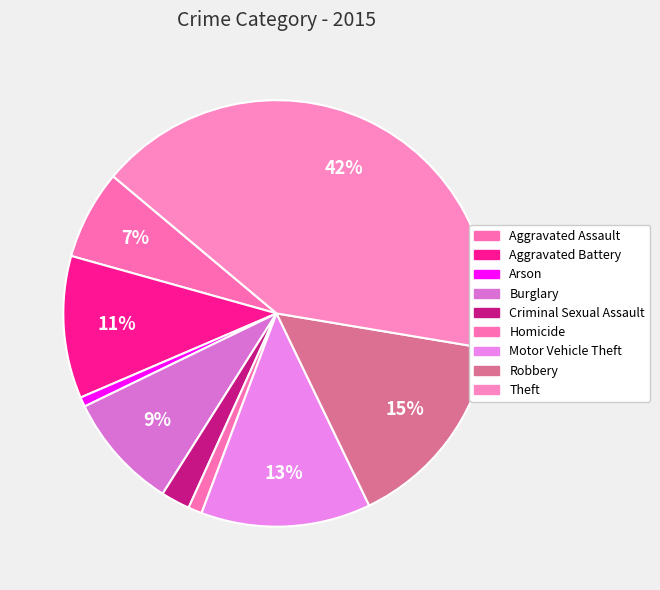

Rank the categories by value from lowest to highest.

Arson, Homicide, Criminal Sexual Assault, Aggravated Assault, Burglary, Aggravated Battery, Motor Vehicle Theft, Robbery, Theft